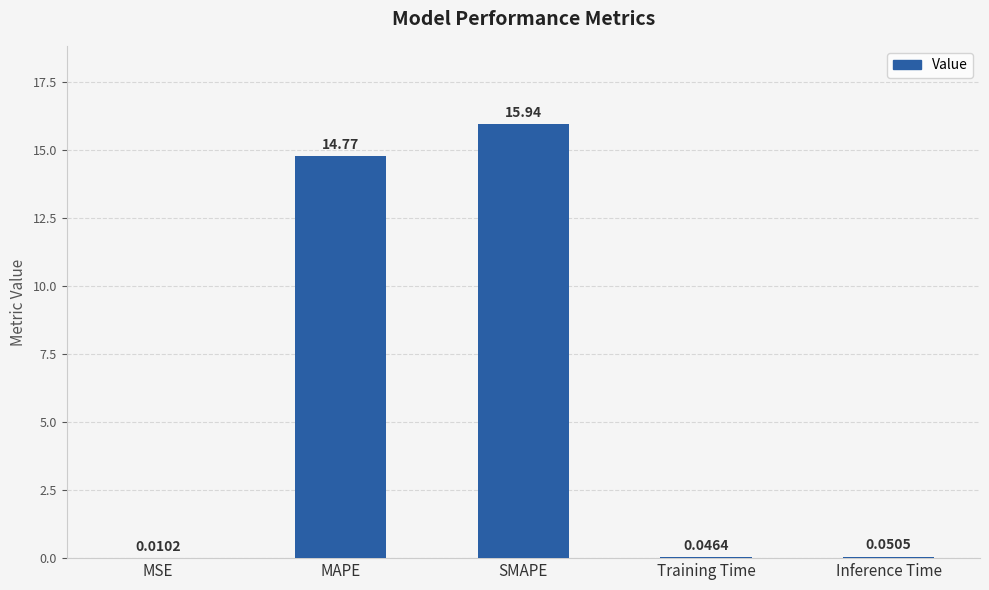

At which category does the chart reach its peak across all series?

SMAPE